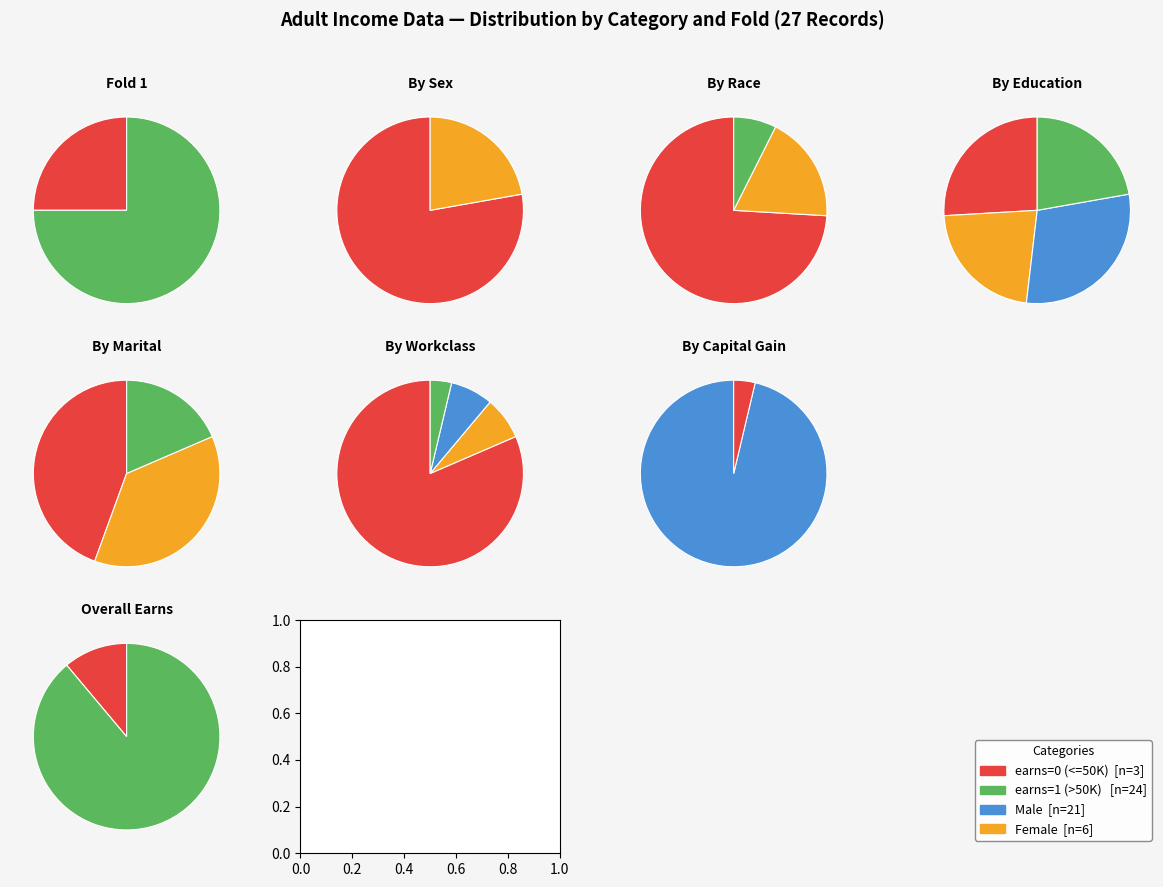

Is the sum of earns=0 and earns=1 greater than half?

Yes